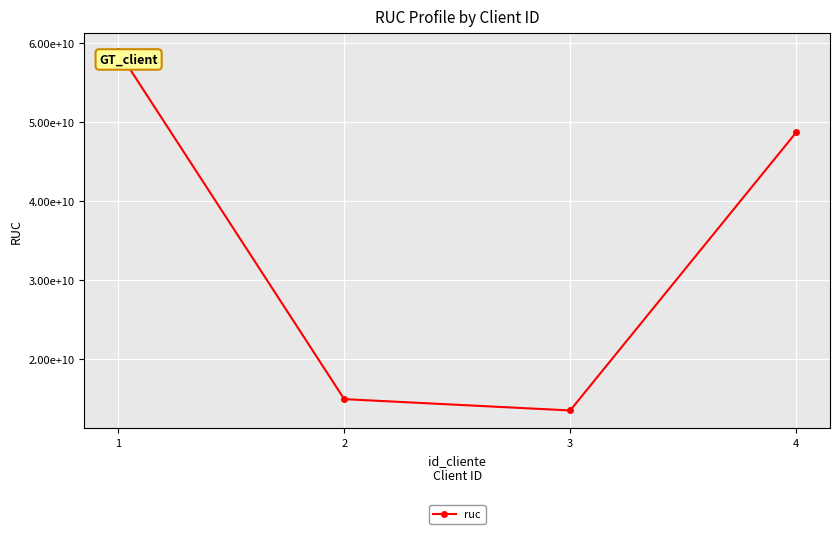

True or false: the data has more than 1 interior local peaks.

False